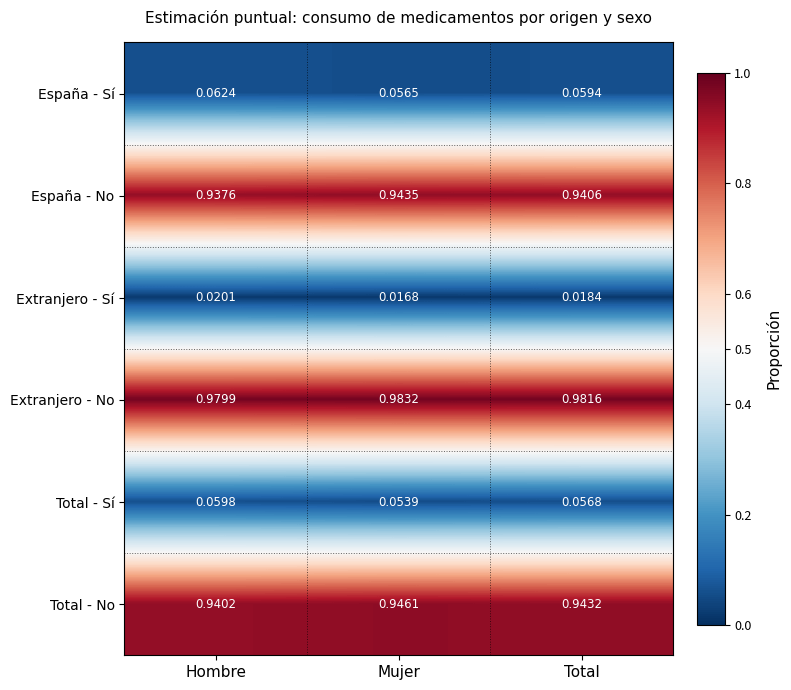

What is the total value across all series at Mujer?

3.0